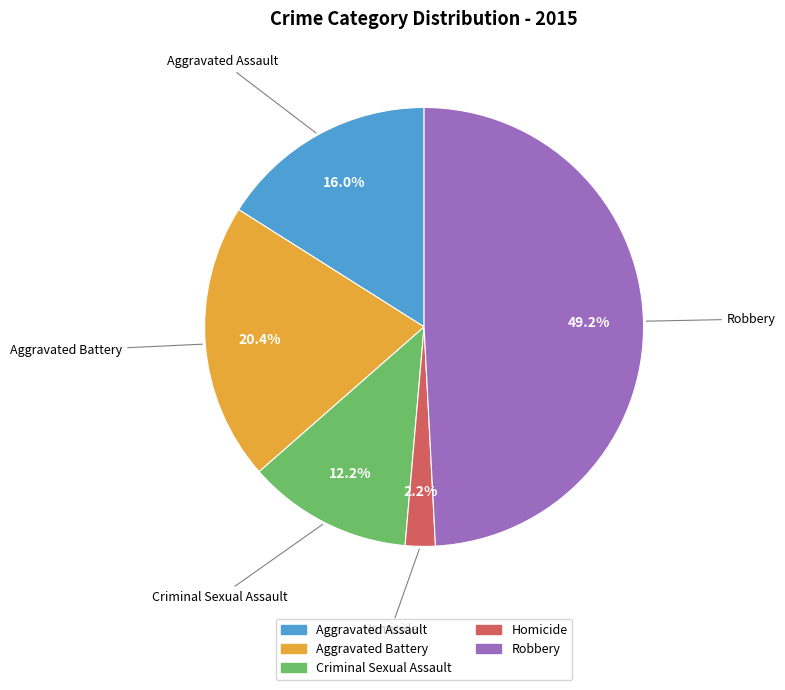

Do Aggravated Assault and Aggravated Battery together represent more than half of the pie?

No